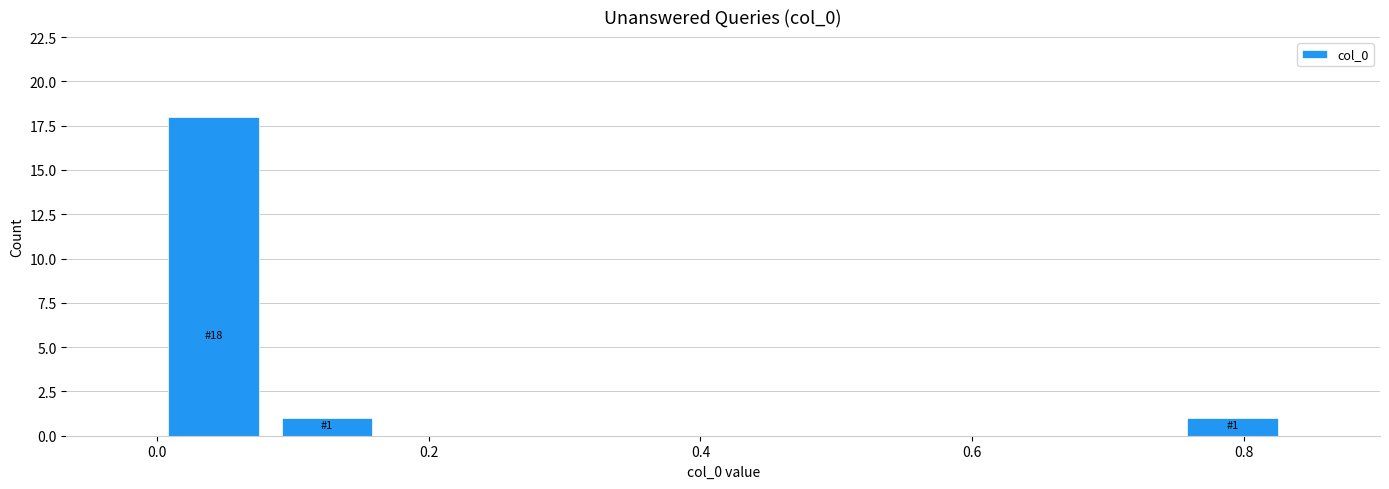

Over which range of the x-axis is the bar tallest?

0.00 to 0.08